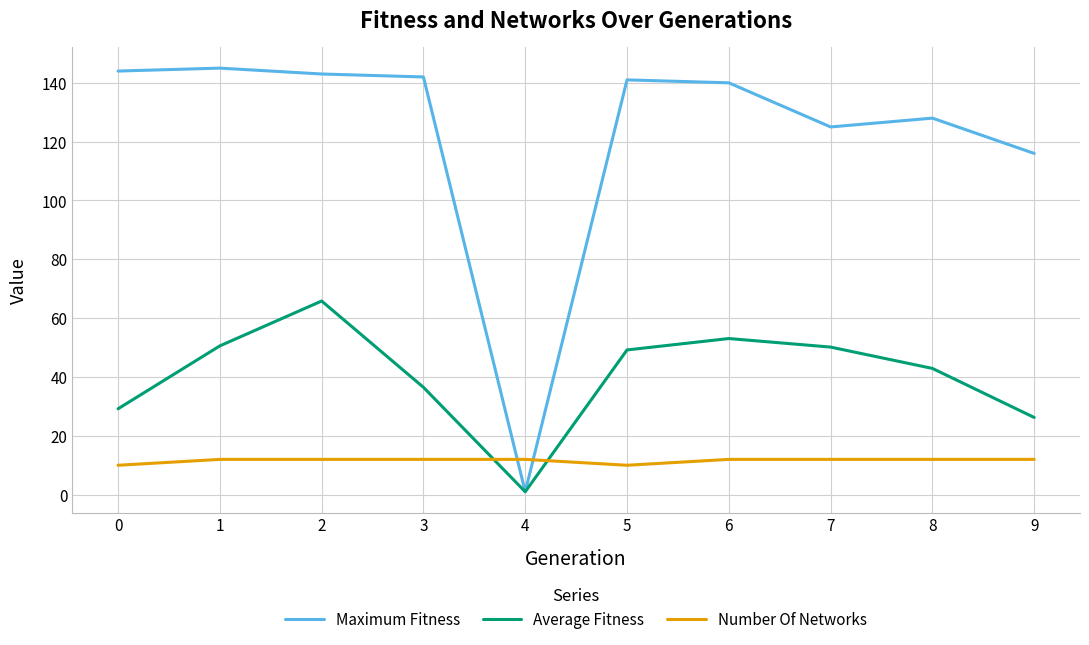

Where do Number Of Networks and Average Fitness first cross each other?

3 and 4